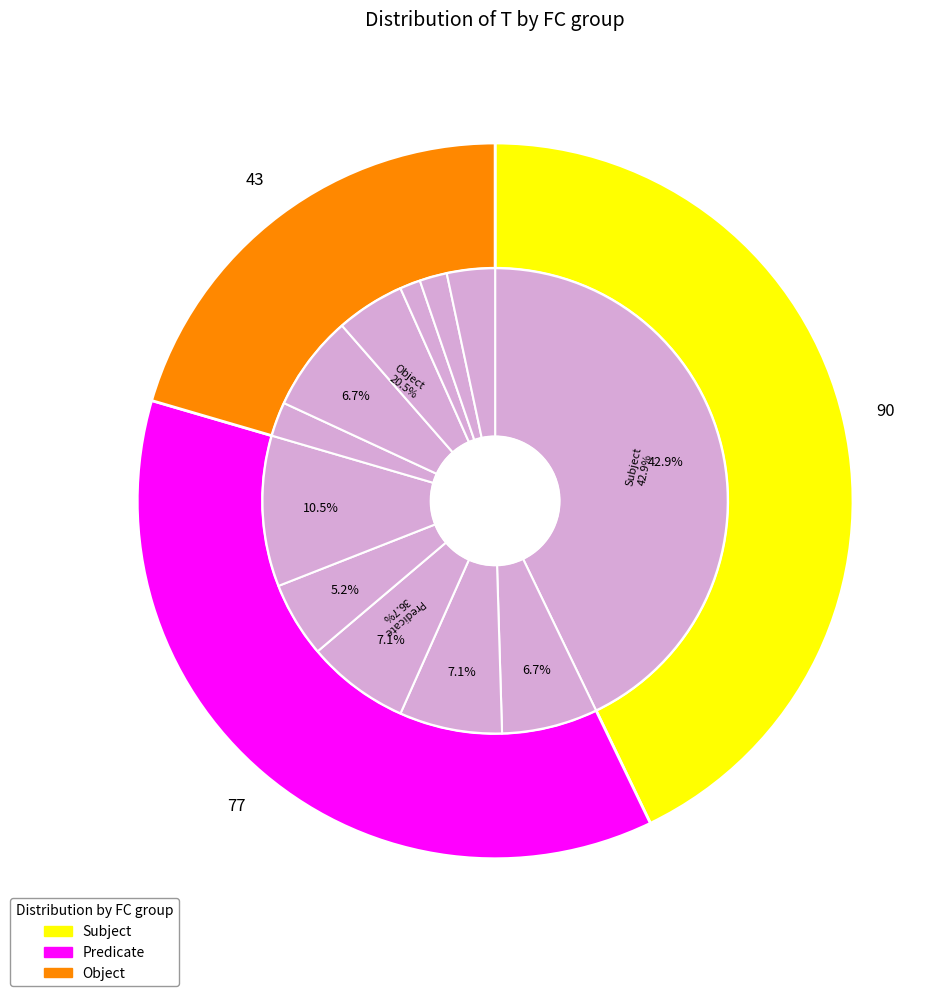

Is the sum of 0 and 0 greater than half?

No